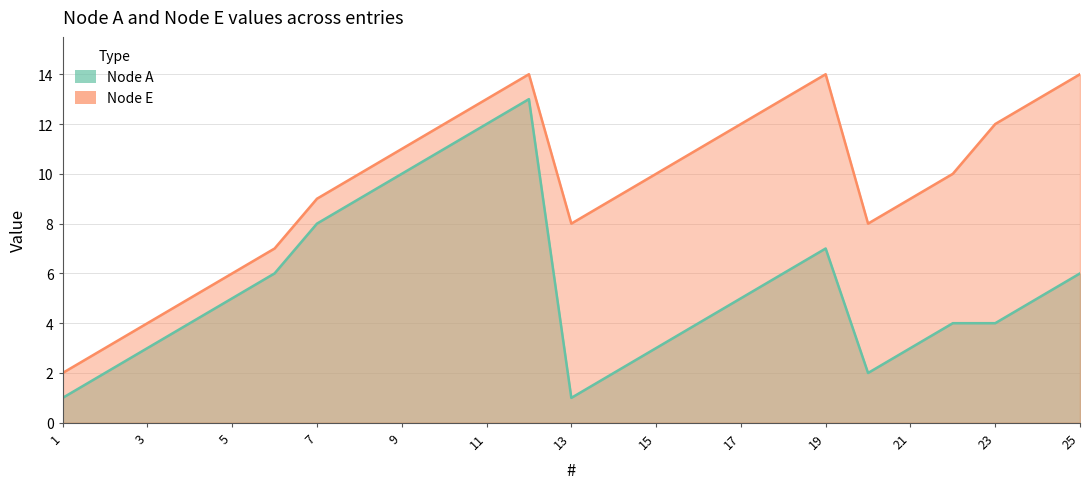

Rank the series at 14 from highest to lowest value.

Node E, Node A